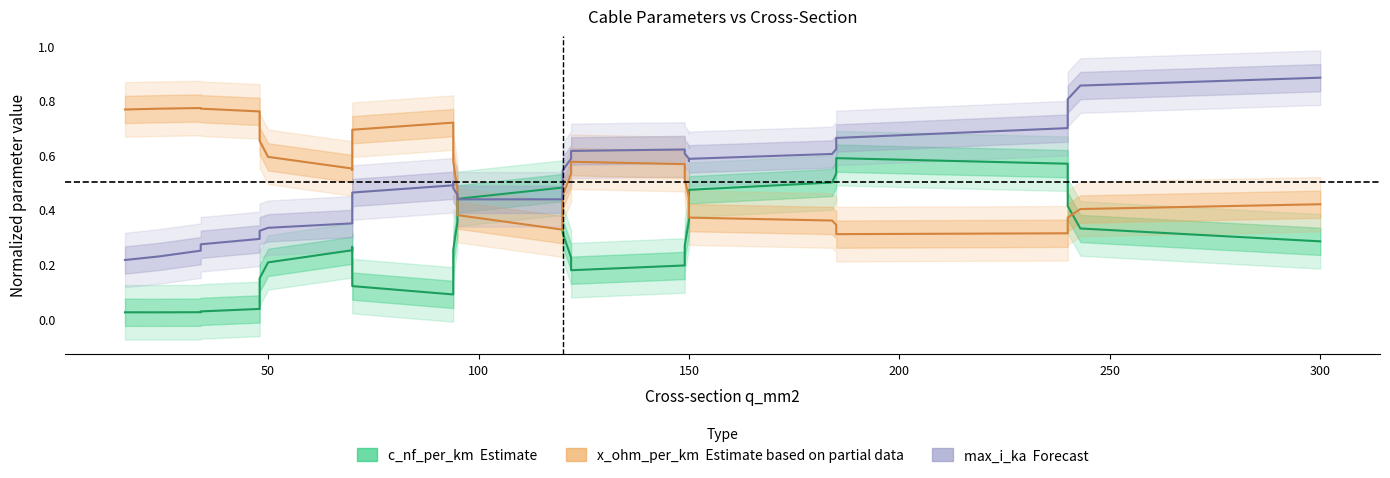

What is the sum of all c_nf_per_km (Estimate) values?

11.2